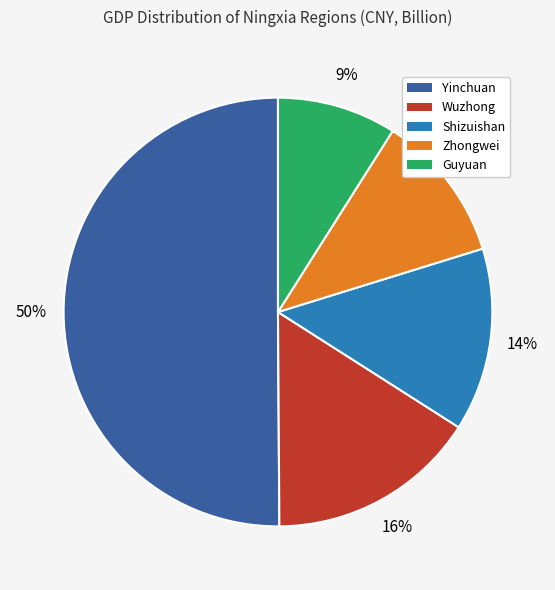

What is the majority slice?

Yinchuan